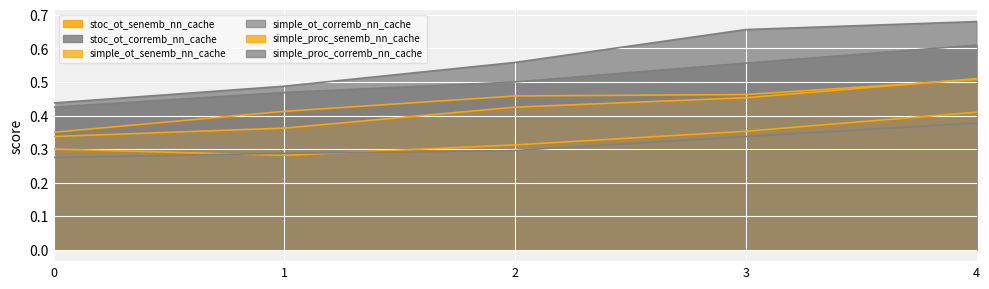

How many lines are shown in the chart?

6